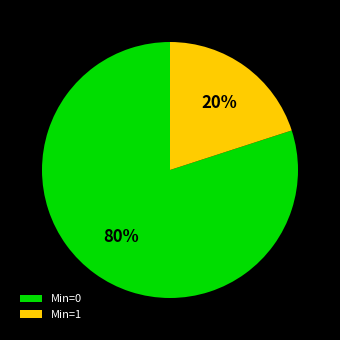

To the nearest percent, what is the average slice percentage?

50%